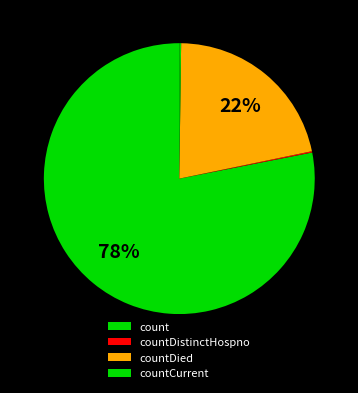

Which has a higher value, countCurrent or countDied?

countDied